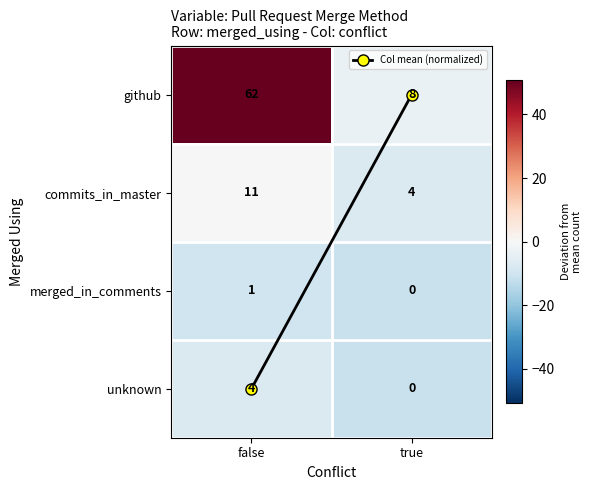

What is the total value across all series at false?

78